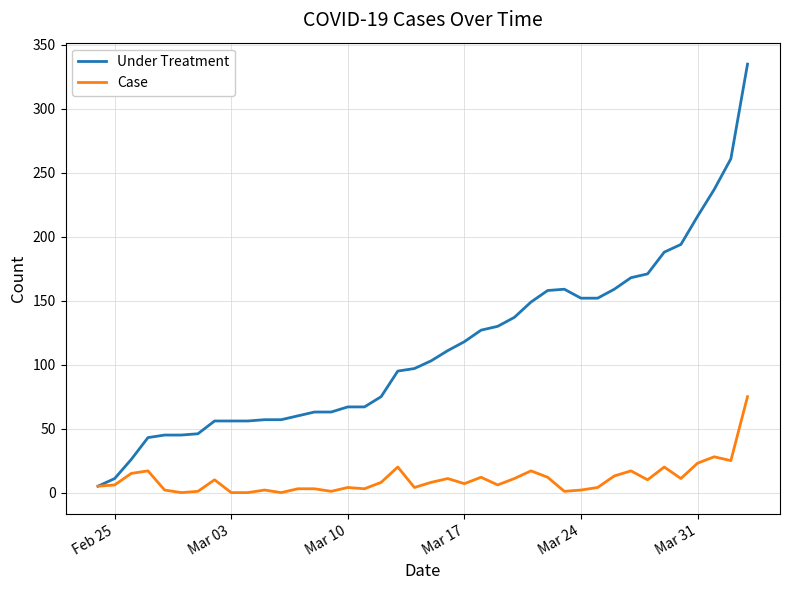

What is the maximum value shown in the chart?

335